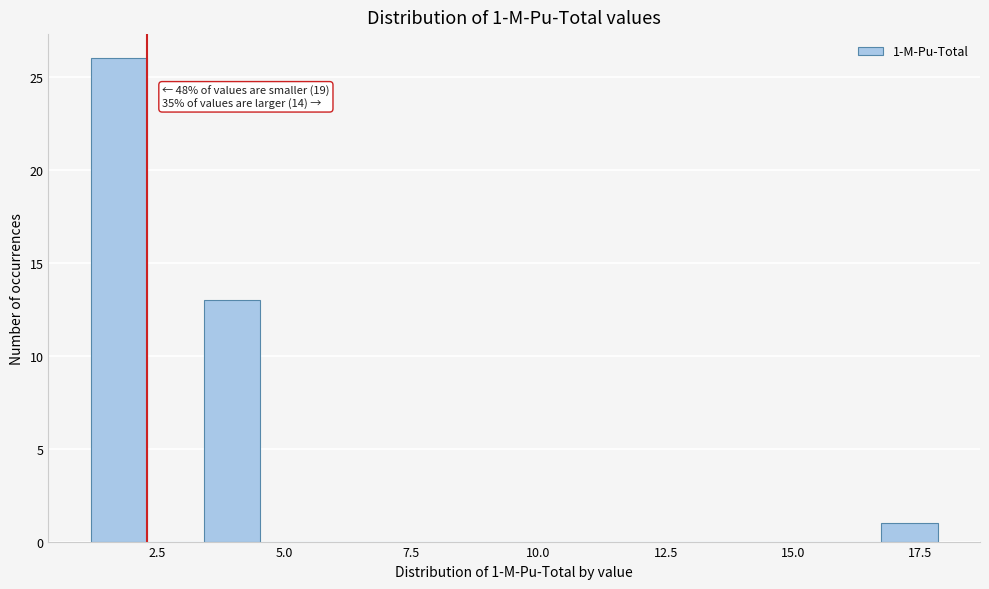

Read against the x-axis, roughly where is the centre of the tallest bar?

2.0